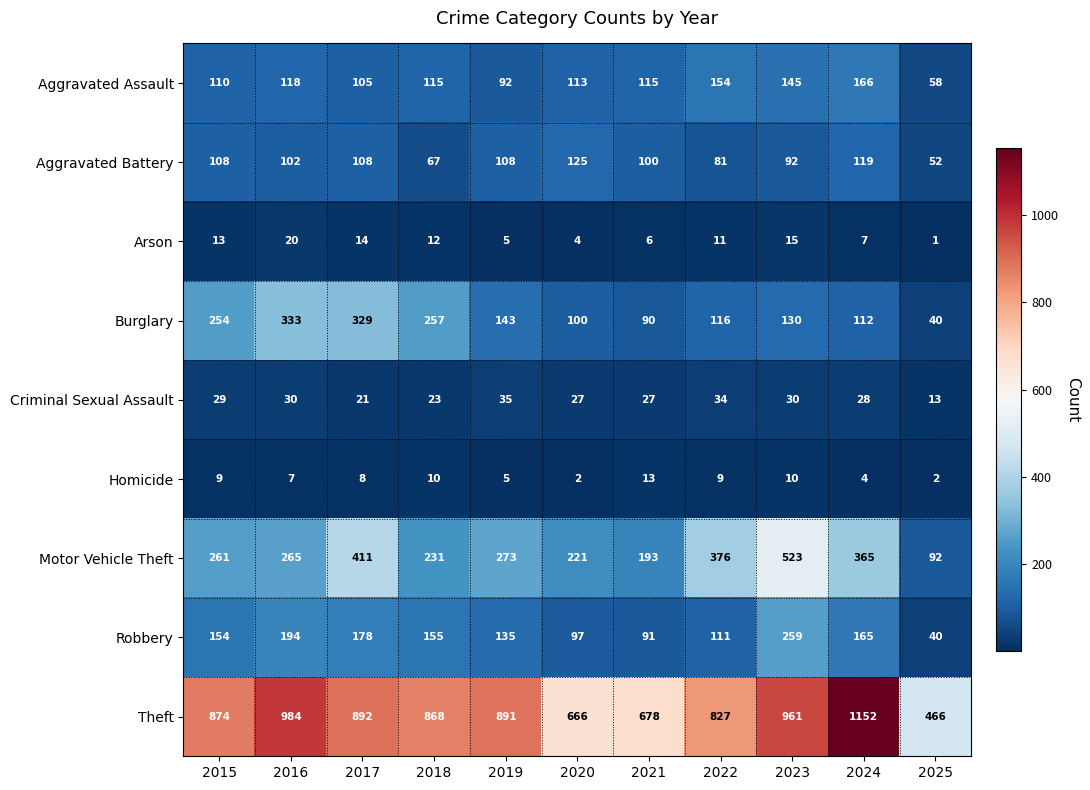

What is the total value across all series at 2019?

1687